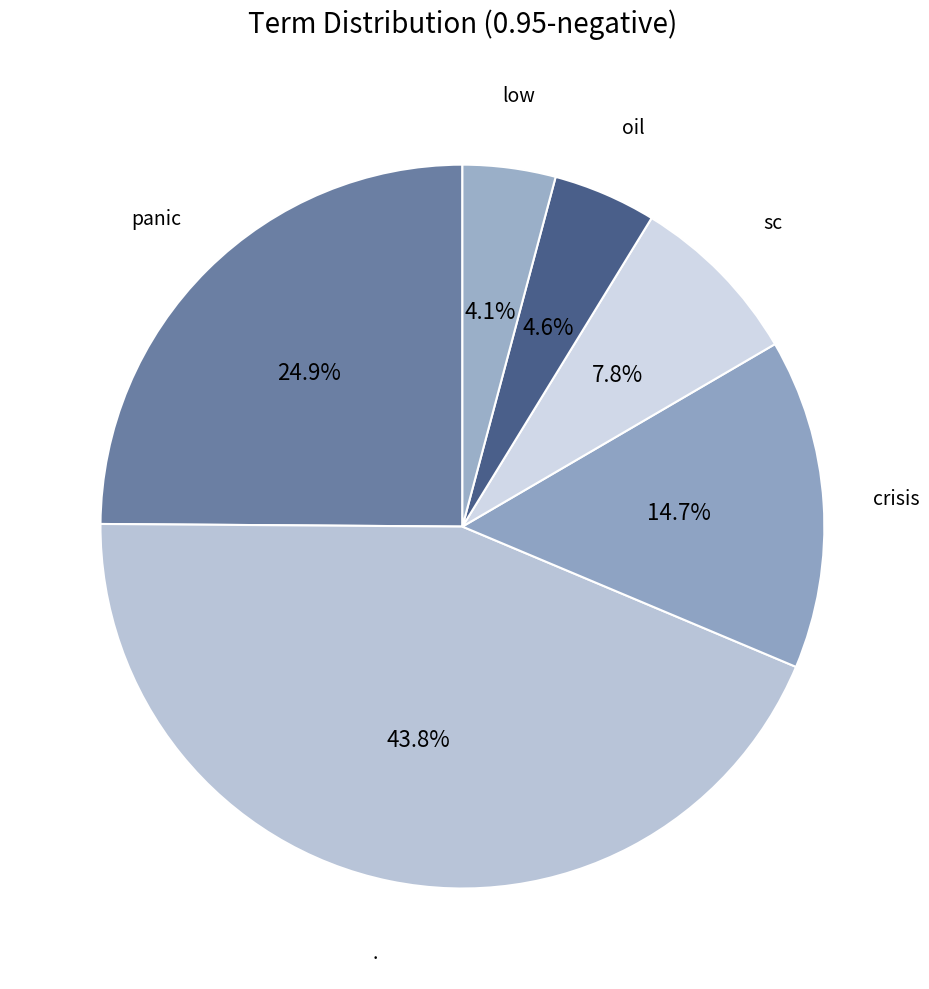

Between . and crisis, which is larger?

.